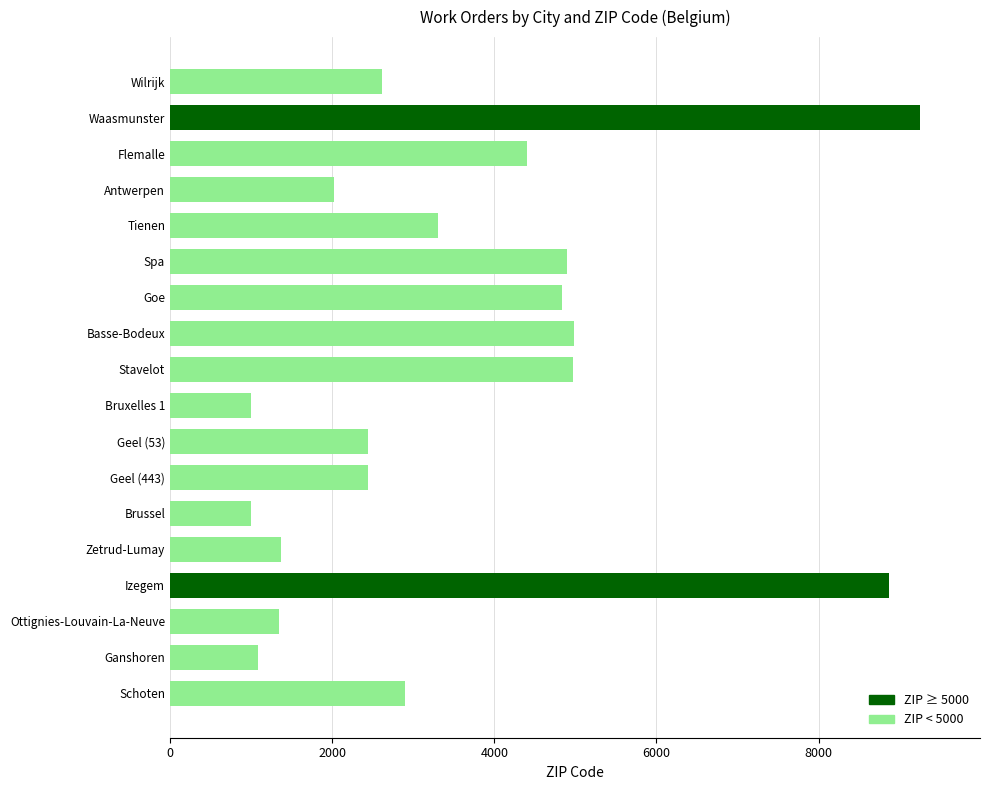

Between Schoten and Stavelot, which is larger?

Stavelot